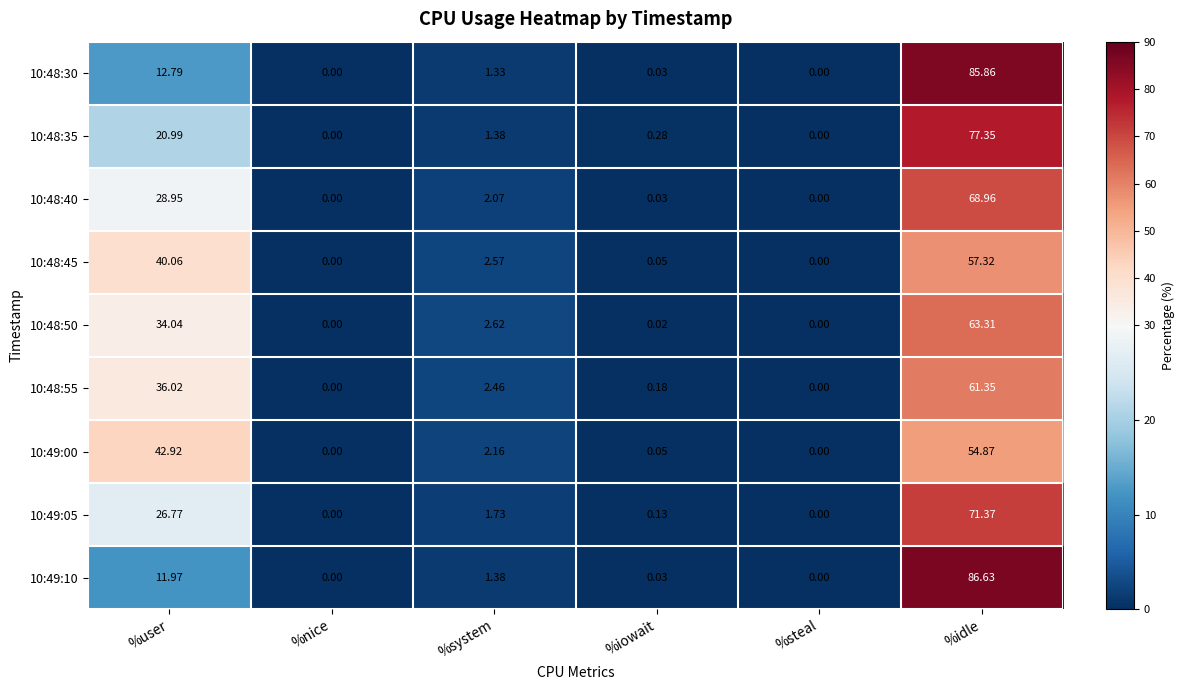

At which category is the sum across all series the highest?

%idle